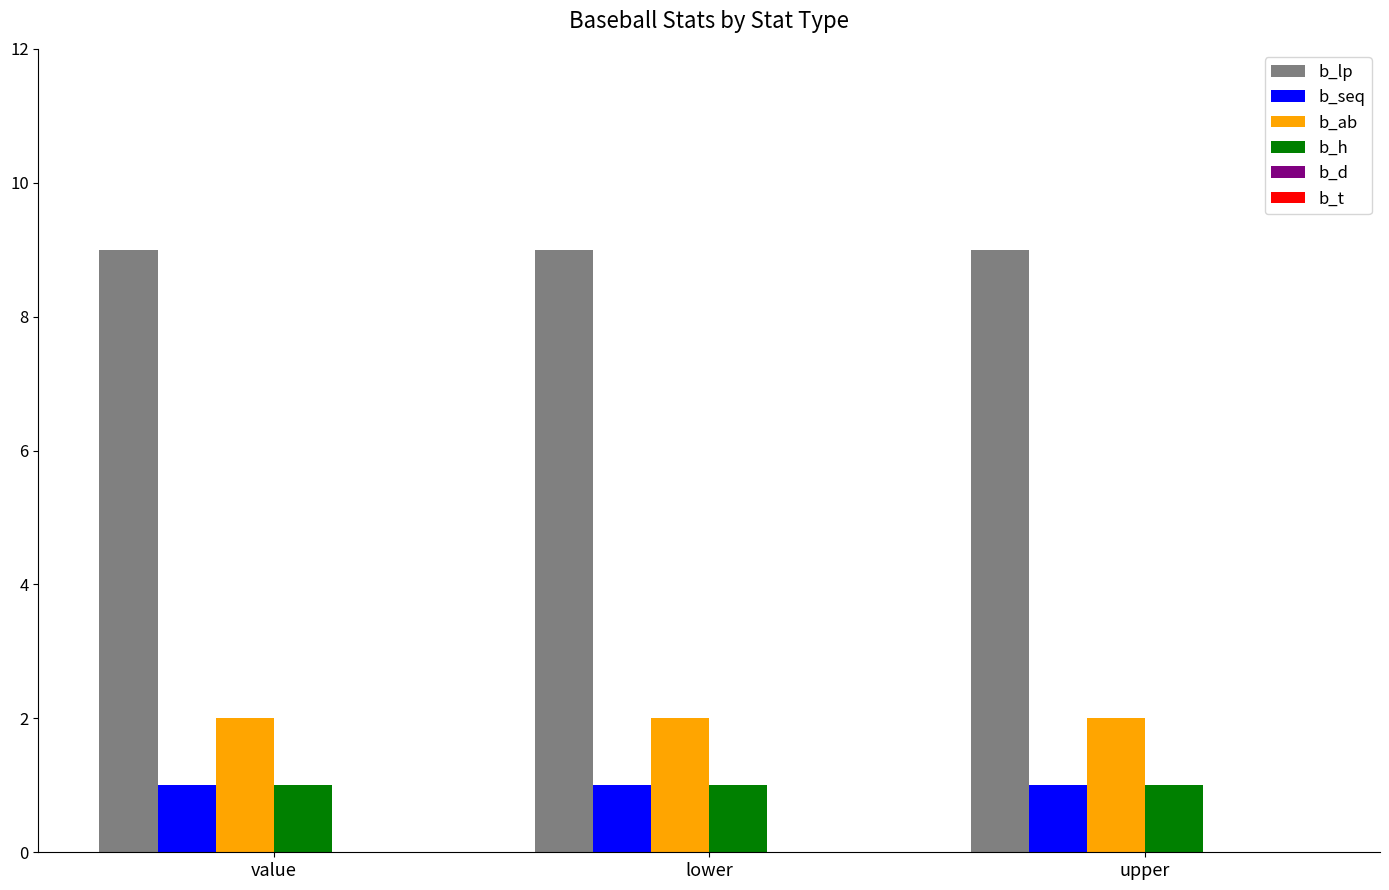

How many bars are there in total?

12